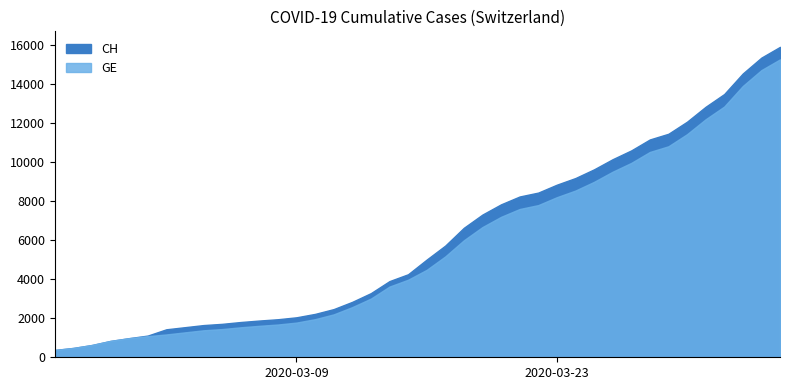

What are all the series names shown in the legend?

CH, GE